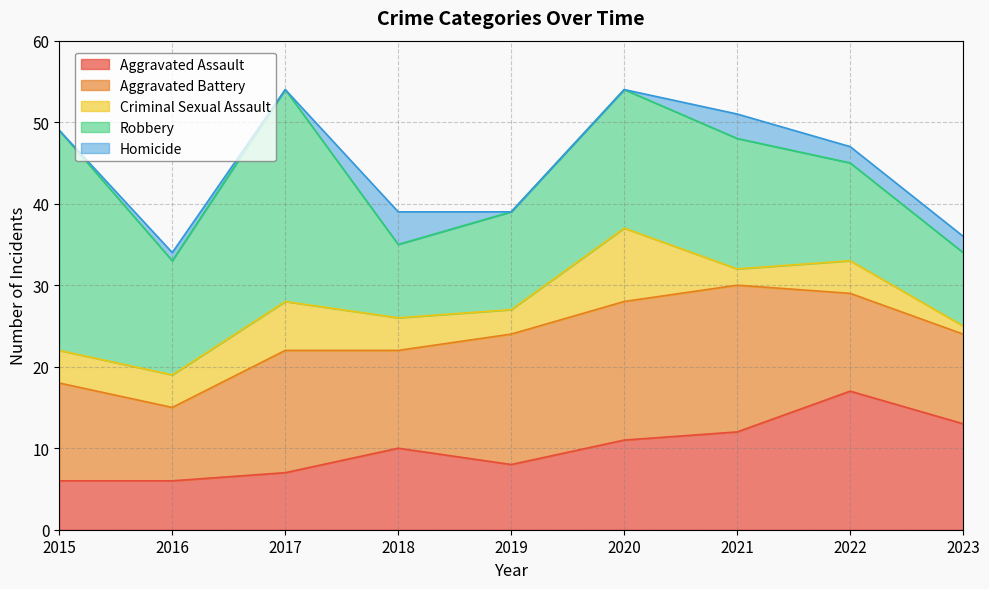

Is the value of Aggravated Battery at 2019 greater than the value of Aggravated Assault at 2015?

Yes